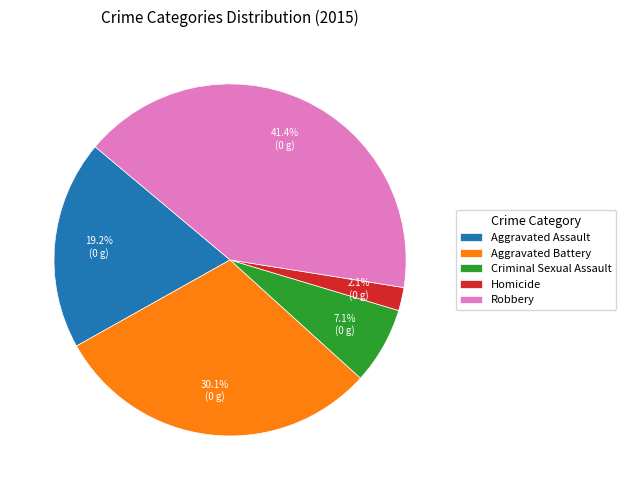

Rank the categories by value from highest to lowest.

Robbery, Aggravated Battery, Aggravated Assault, Criminal Sexual Assault, Homicide